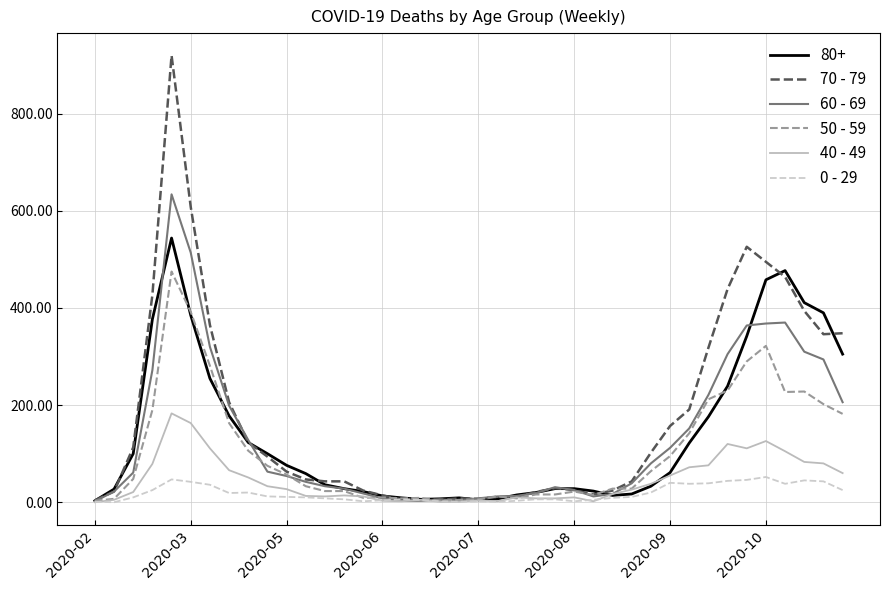

In 0 - 29, how many points are lower than both neighbors (excluding endpoints)?

8